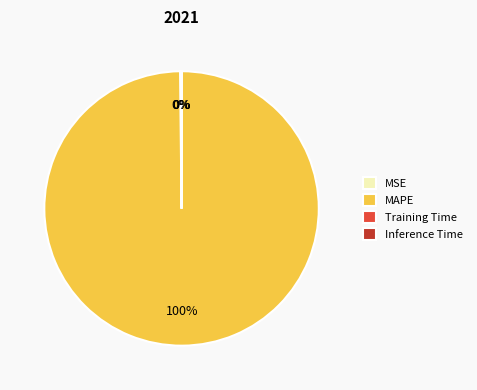

What percentage is the MAPE slice, to the nearest percent?

100%